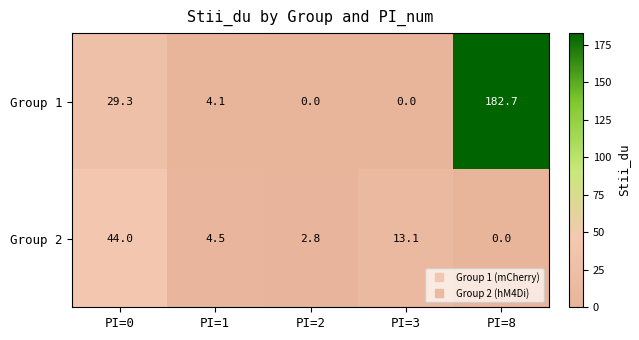

Reading right to left, extract all data points from this chart.

Group 1: 182.7	0.0	0.0	4.1	29.3
Group 2: 0.0	13.1	2.8	4.5	44.0